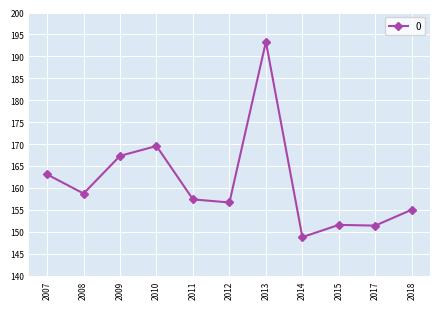

What is the average value?

161.2